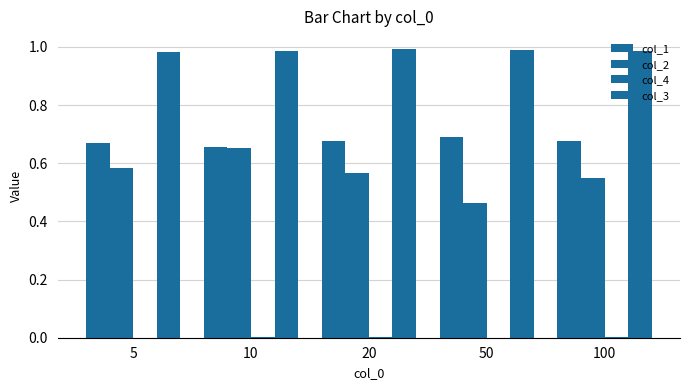

How many series are shown in this chart?

4